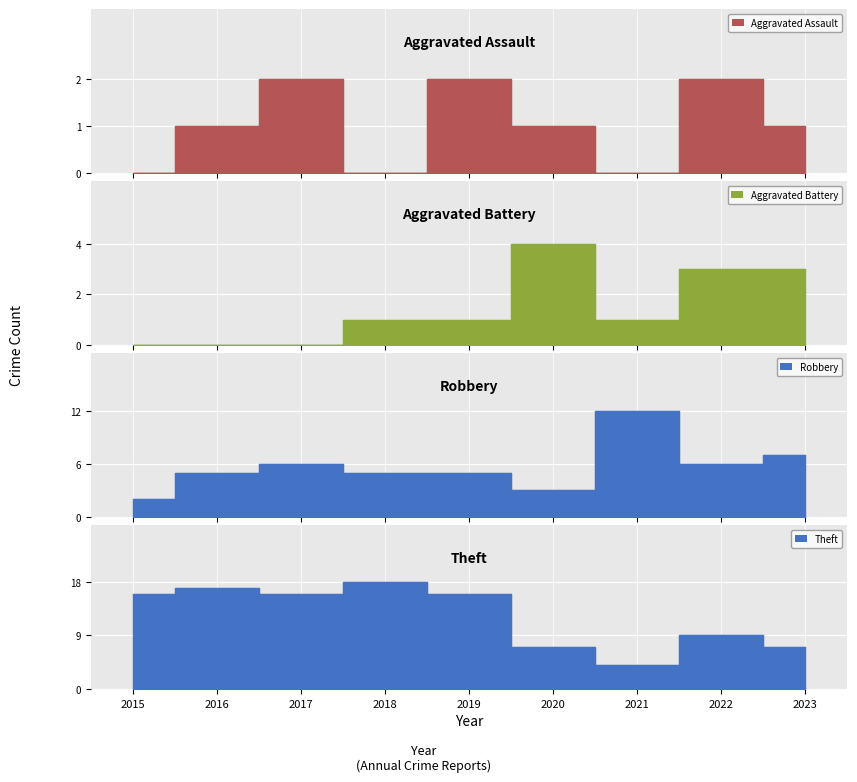

Is the value of Robbery at 2023 greater than the value of Theft at 2015?

No